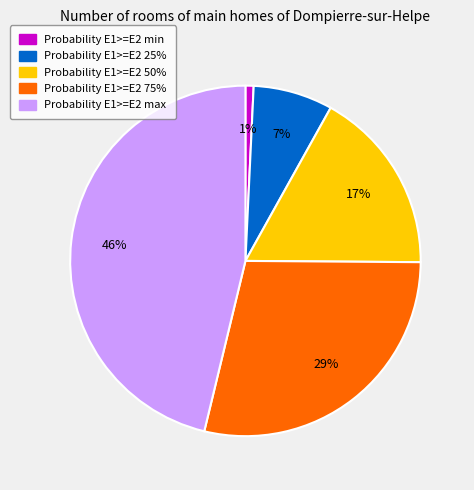

How many slices are in this pie chart?

5